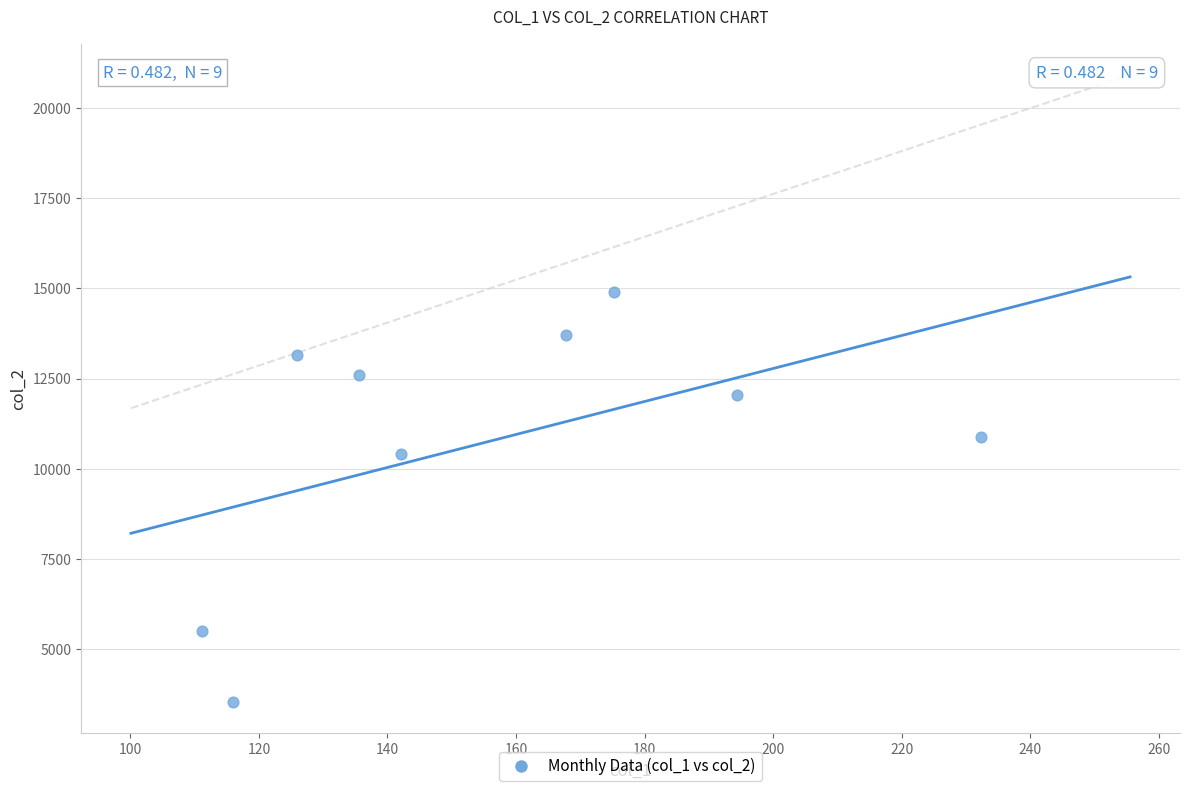

What Y value in the scatter plot is closest to 9219?

10409.9